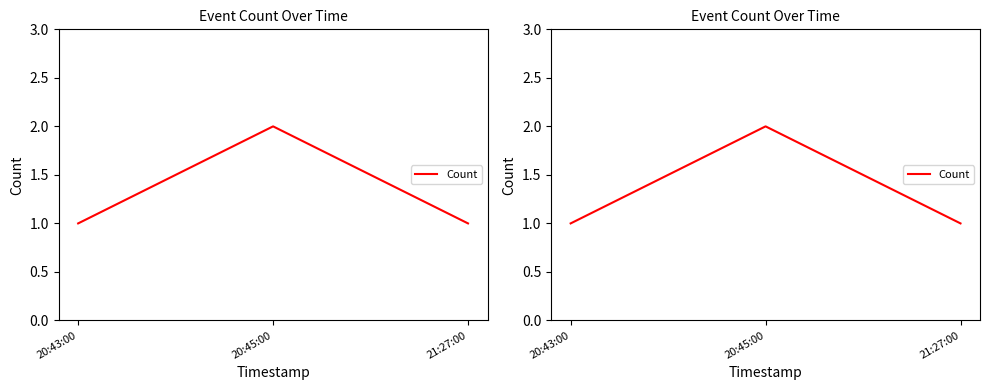

The value at 20:45:00 is 2. True or false?

True